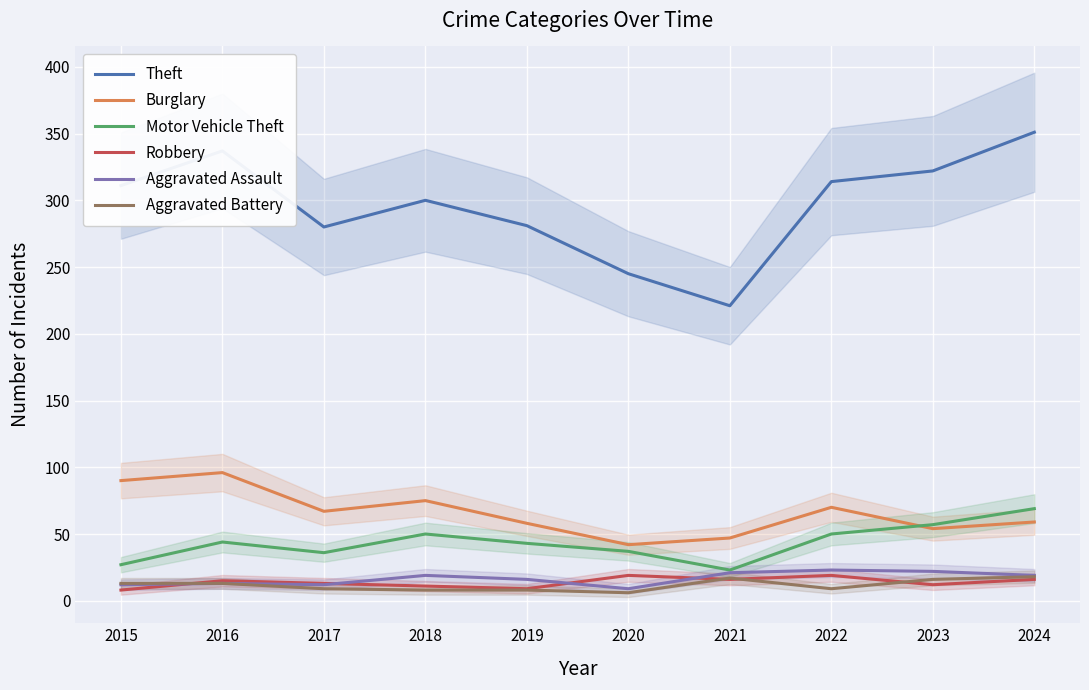

At which category is the sum across all series the highest?

2024